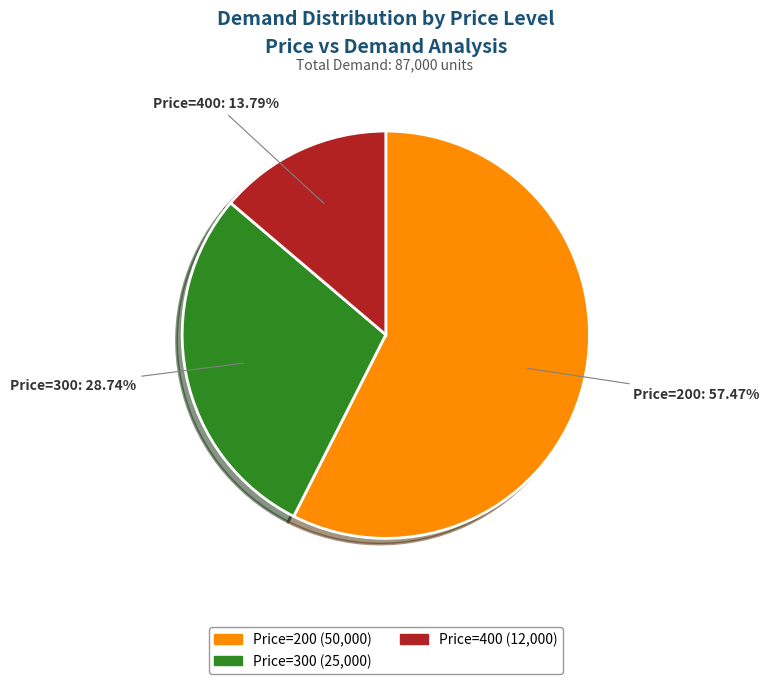

Which slice represents more than half of the pie?

Price=200